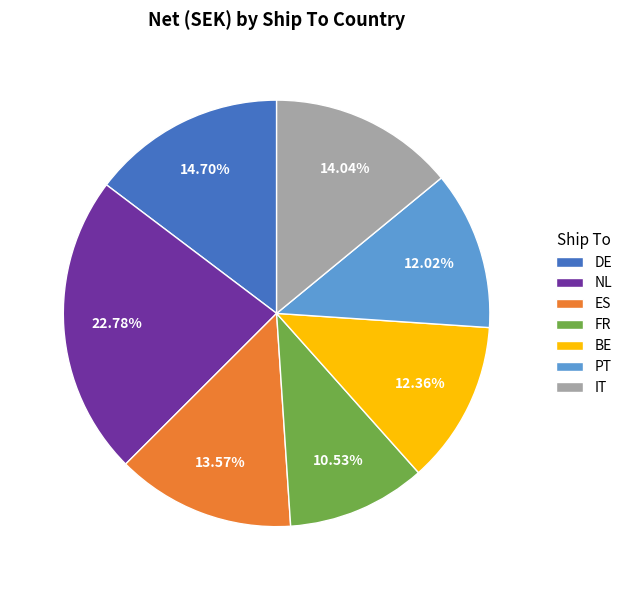

What percentage is the PT slice, to the nearest percent?

12%